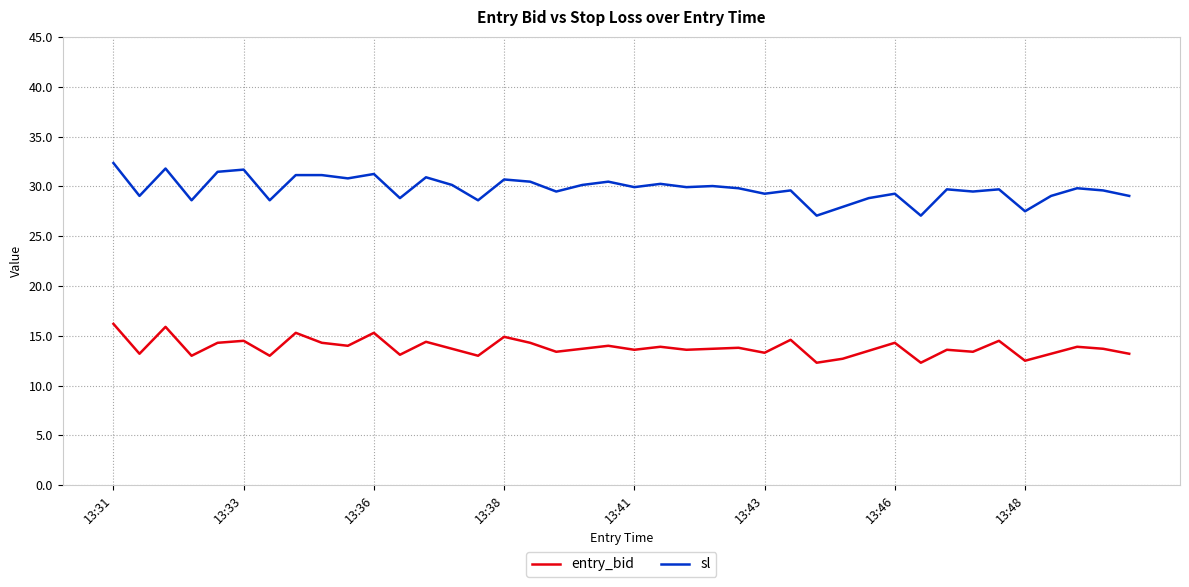

True or false: entry_bid and sl intersect in this chart.

False